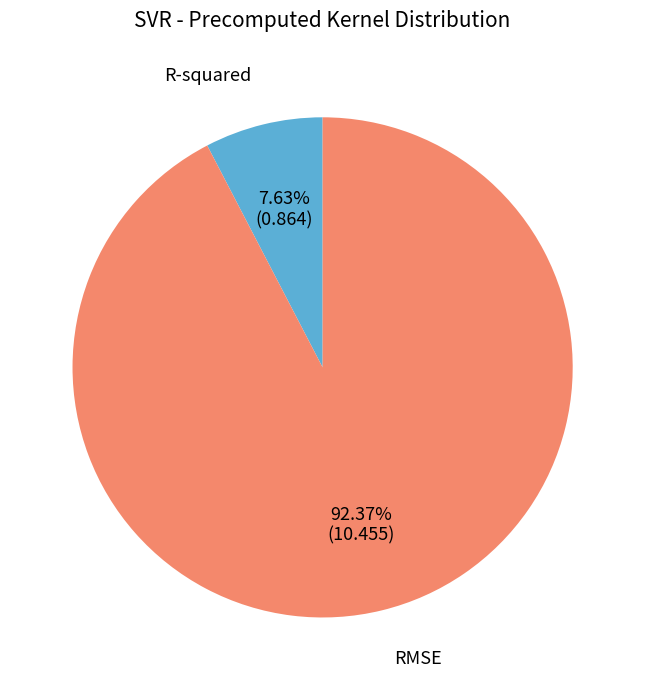

What portion of the pie excludes RMSE?

7.6%